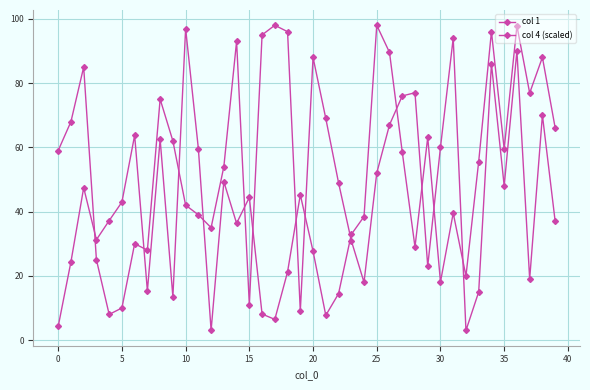

Which series has the largest range (max minus min)?

col 1